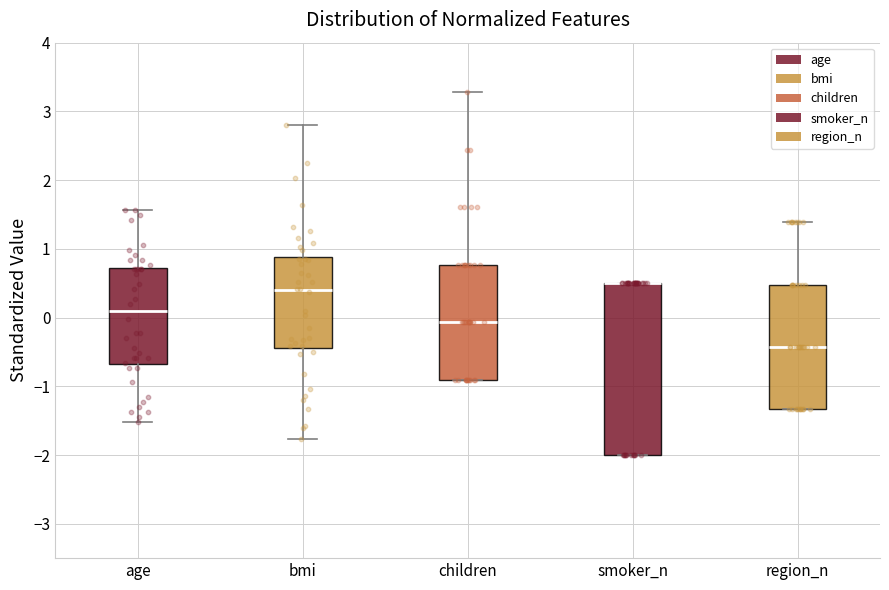

Where is the lower edge of the box for smoker_n on the y-axis? The values are not printed on the chart, so give them approximately, as read against the axis.

-2.0